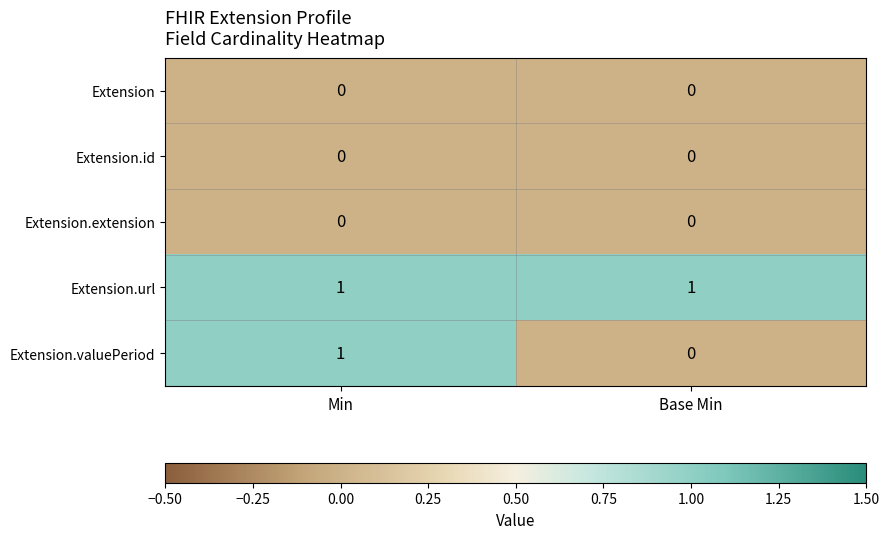

Which series has the largest range (max minus min)?

Extension.valuePeriod